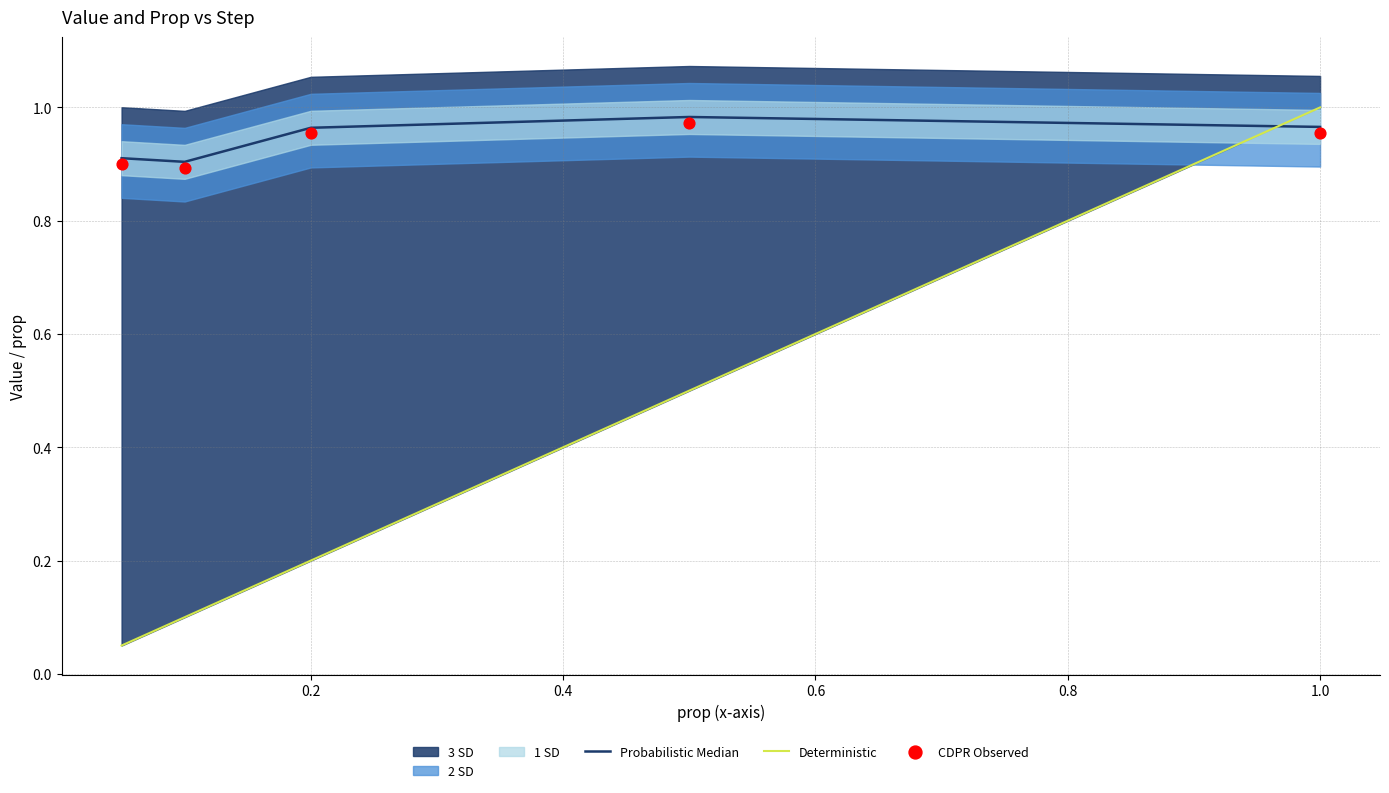

Which series reaches the maximum Y coordinate?

Deterministic